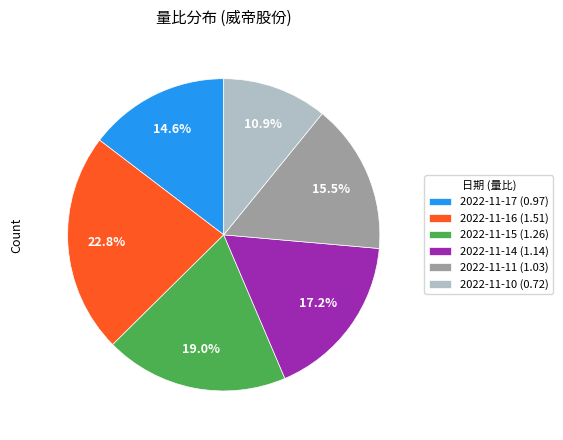

Rank the categories by value from lowest to highest.

2022-11-10, 2022-11-17, 2022-11-11, 2022-11-14, 2022-11-15, 2022-11-16